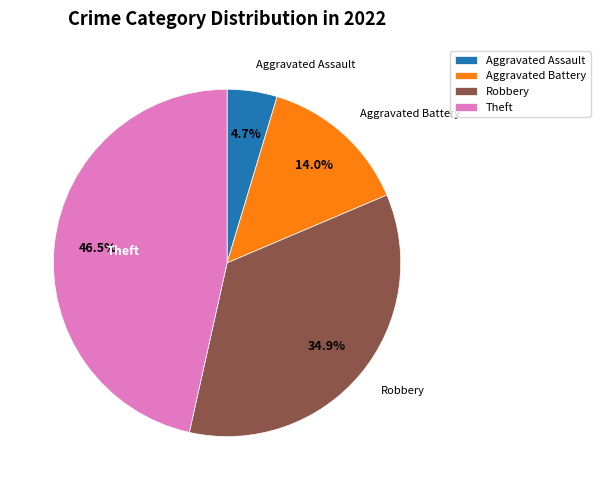

Does Theft represent more than half of the total?

No